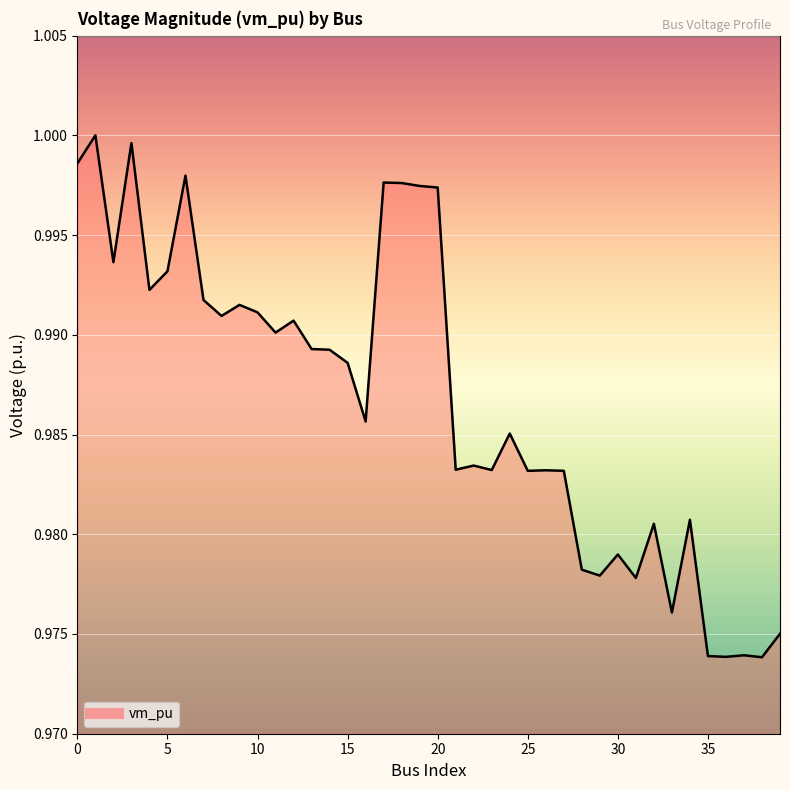

The value at 25 is 0.6. True or false?

False